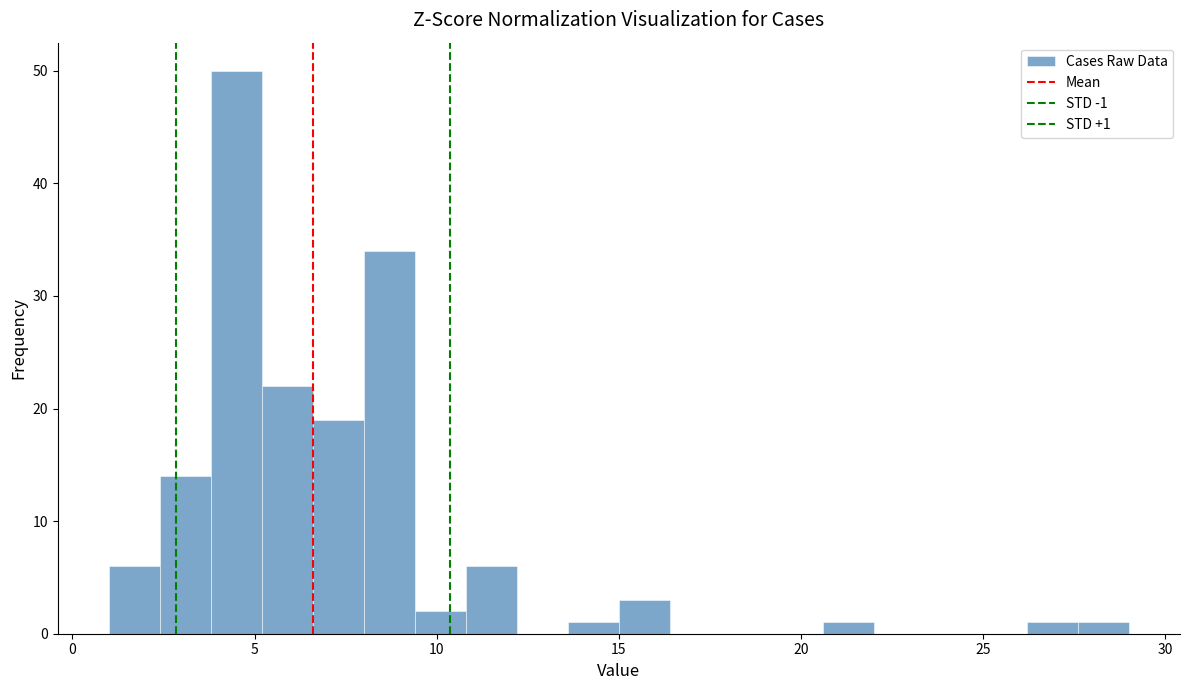

Around what value on the x-axis is the tallest bar? Give the approximate position of its centre, as read against the axis.

4.5